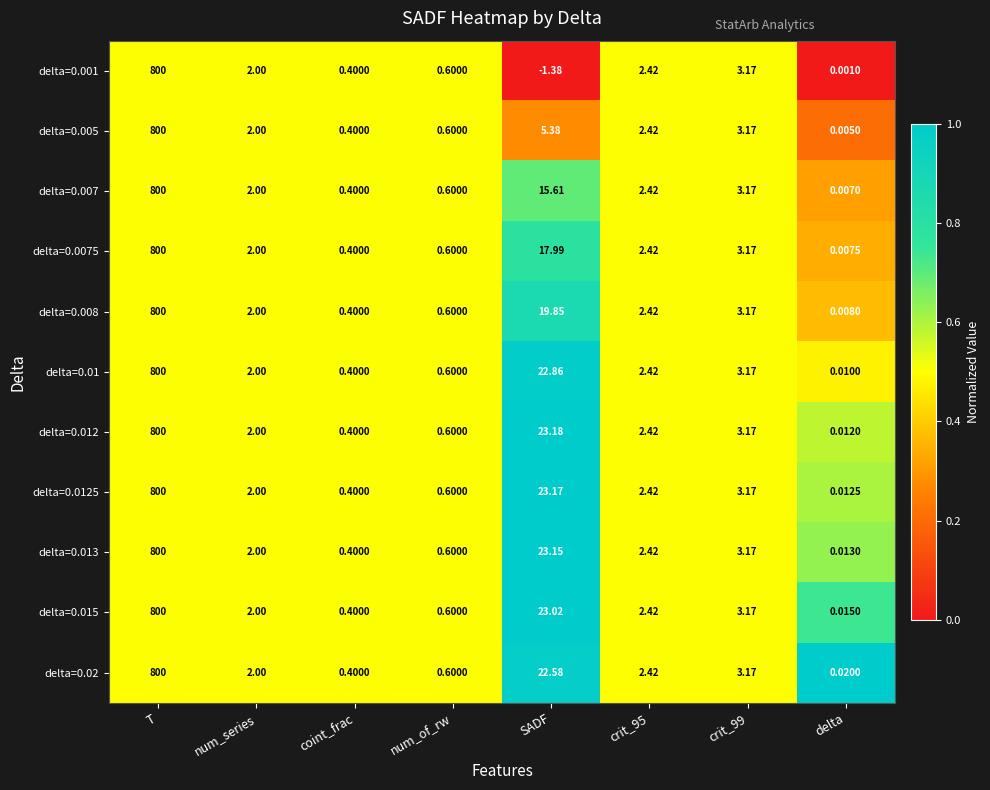

Which label corresponds to the largest value in the chart?

T